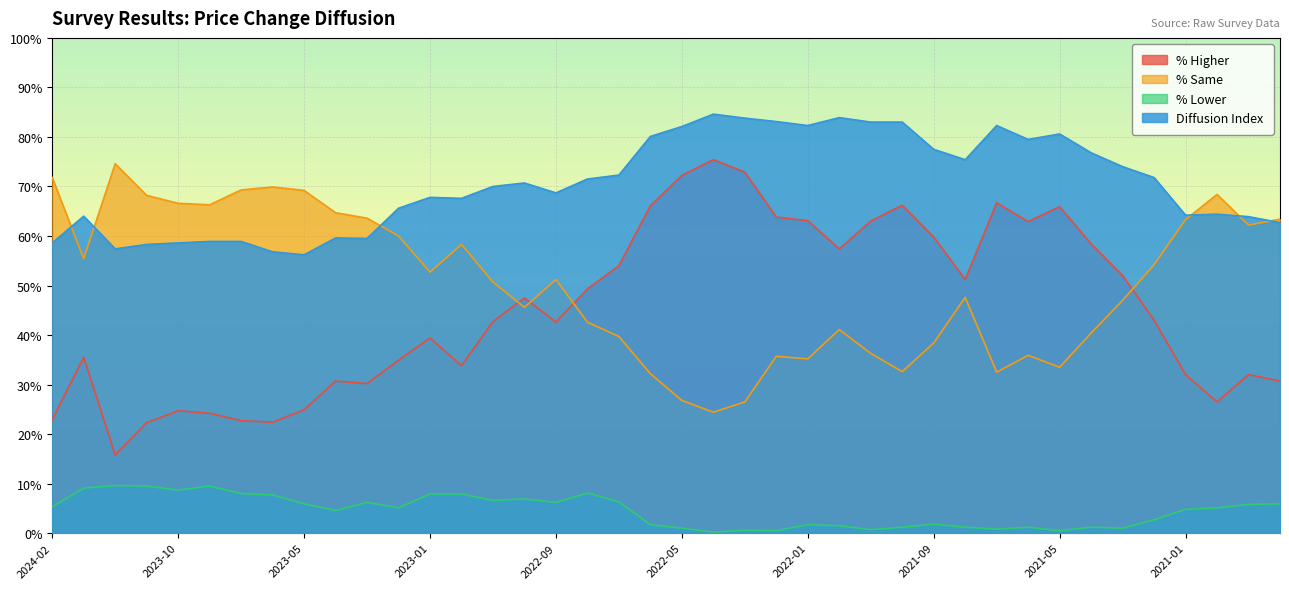

Is it true that % Higher equals 121.0 at 2022-04?

False